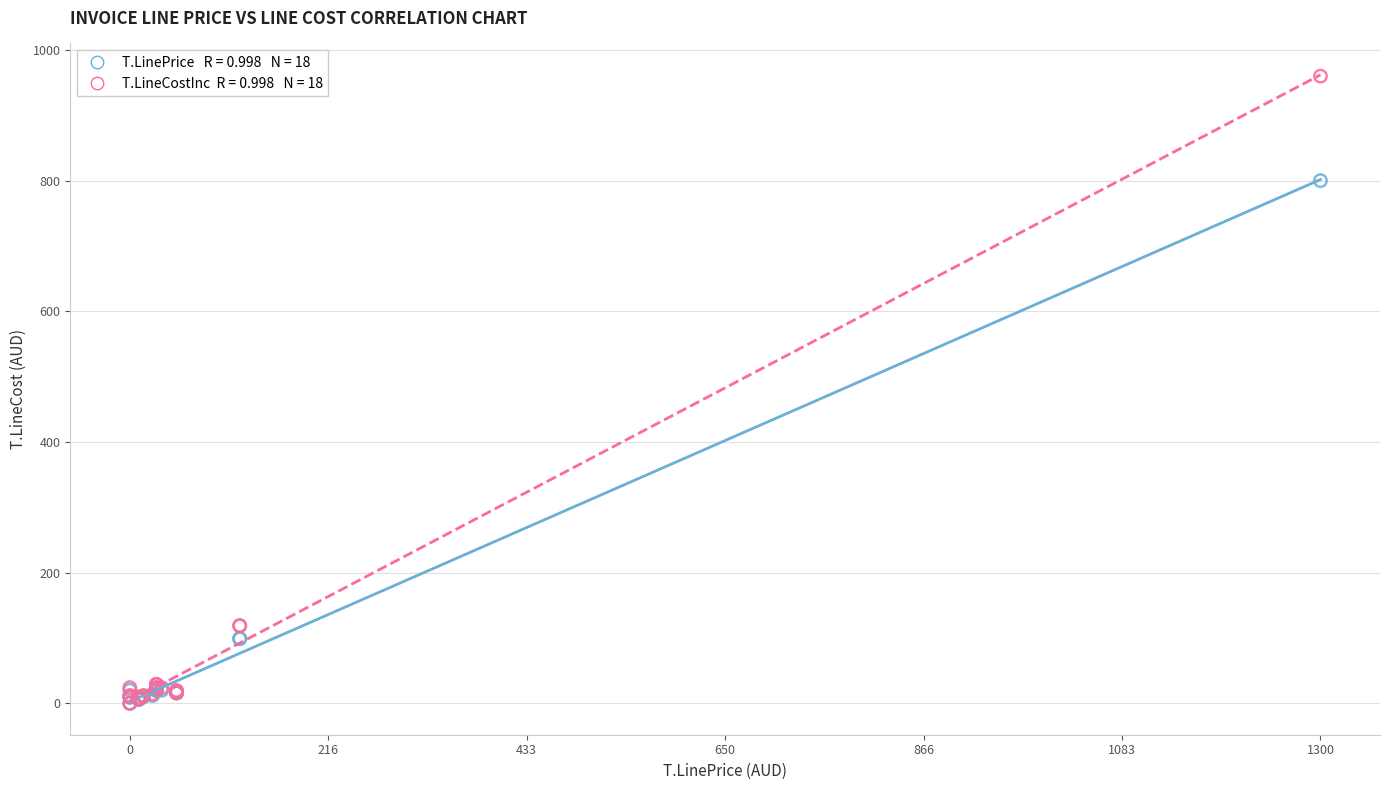

Across all series, what Y value is closest to 480?

800.0